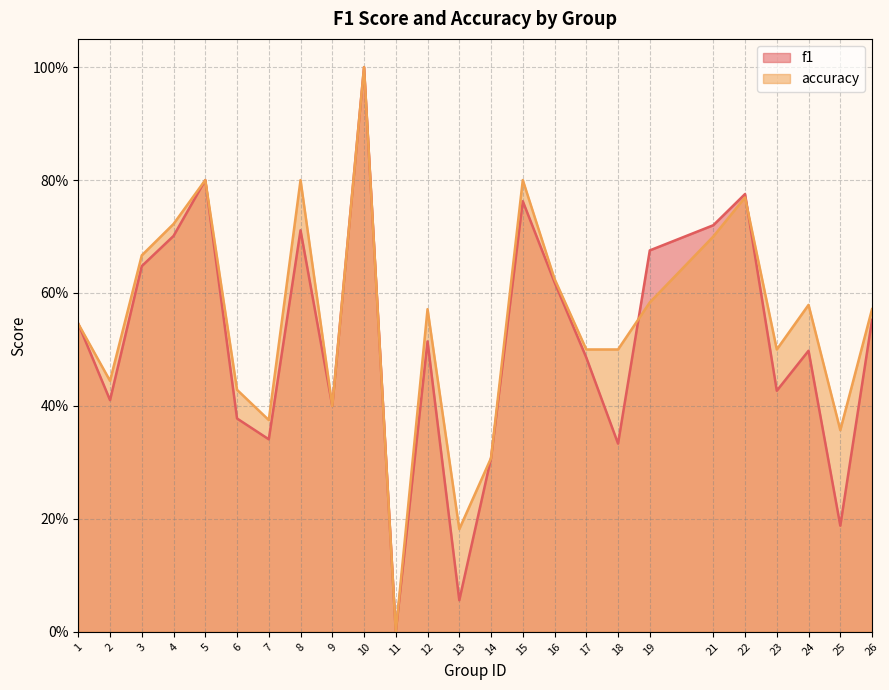

The accuracy series shows 0.3 at 14. True or false?

True